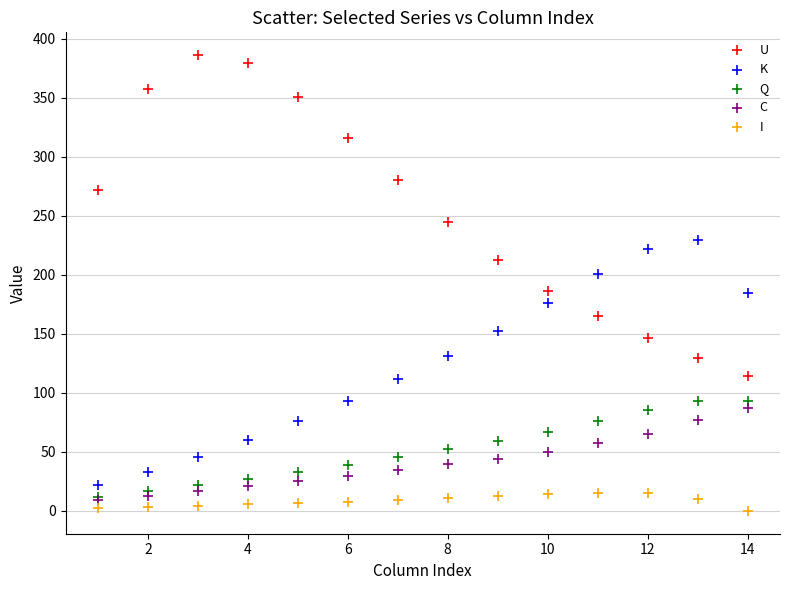

In the U series, what Y value is closest to 250?

245.0